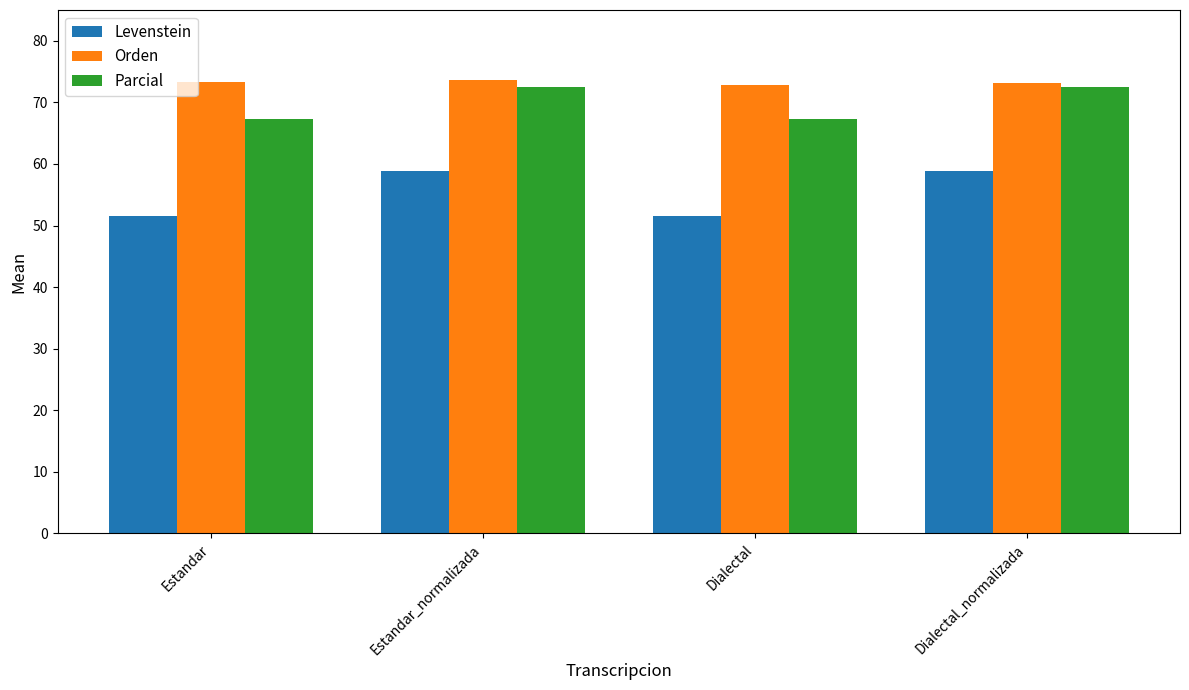

What is the label of the 1st bar from the right?

Dialectal_normalizada